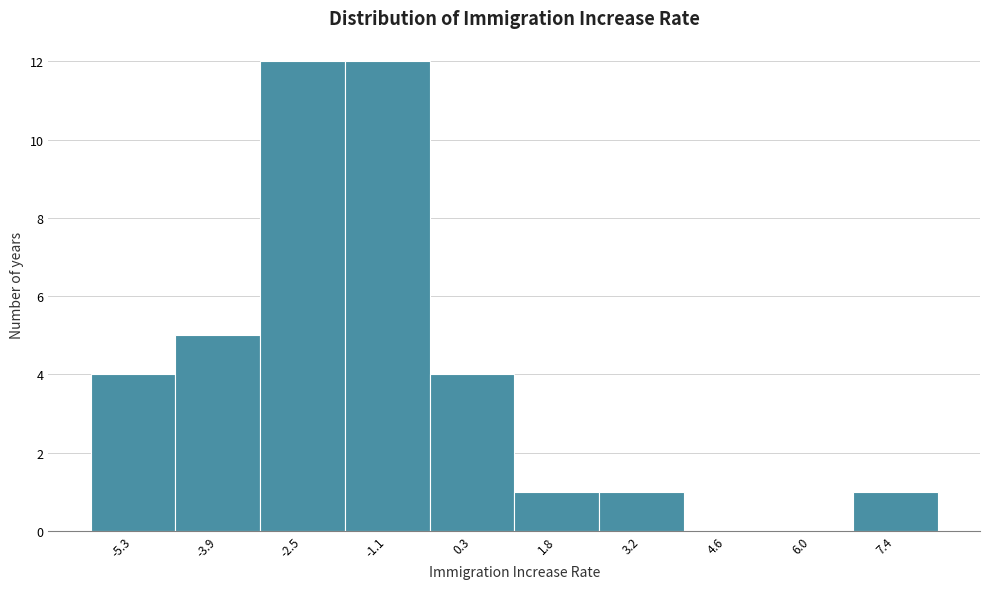

Reading right to left, extract all data points from this chart.

7.4=1	6.0=0	4.6=0	3.2=1	1.8=1	0.3=4	-1.1=12	-2.5=12	-3.9=5	-5.3=4